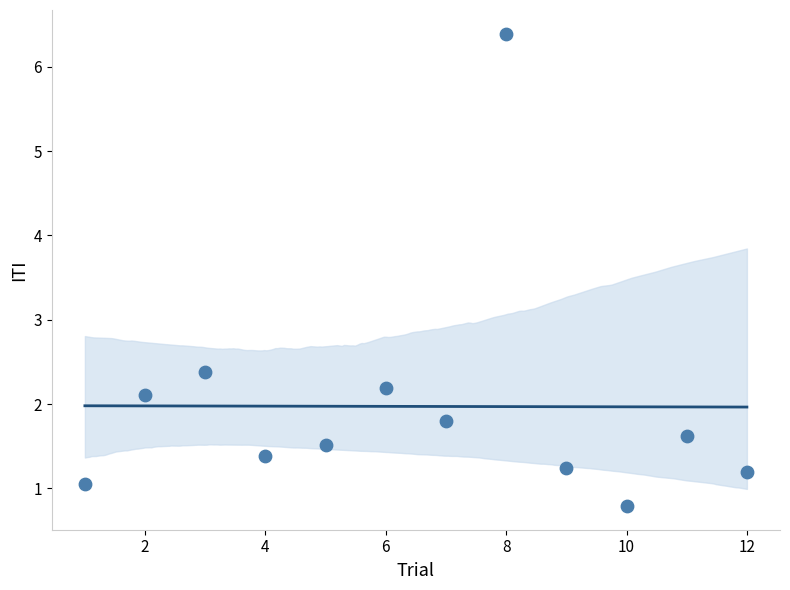

What is the average Y value?

2.0